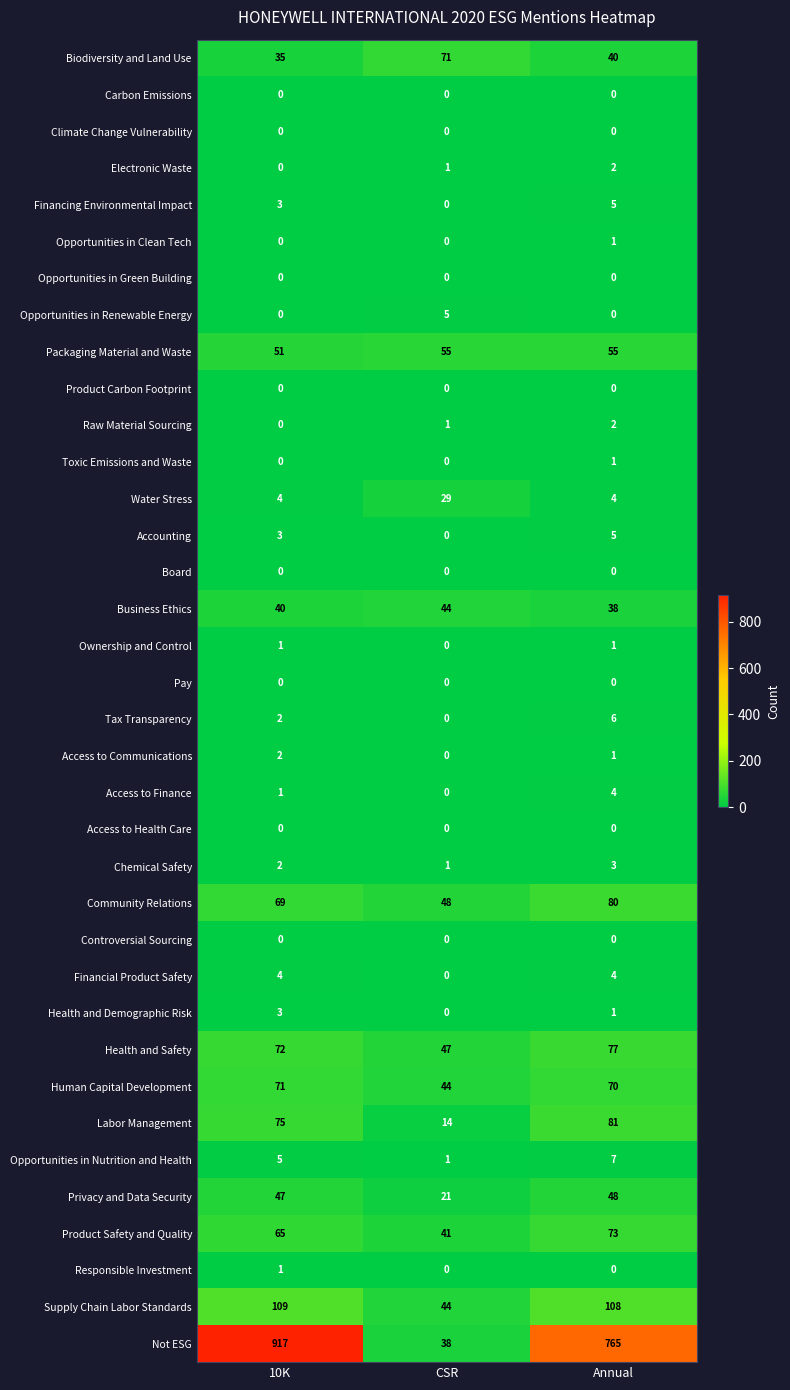

What is the greatest value displayed?

917